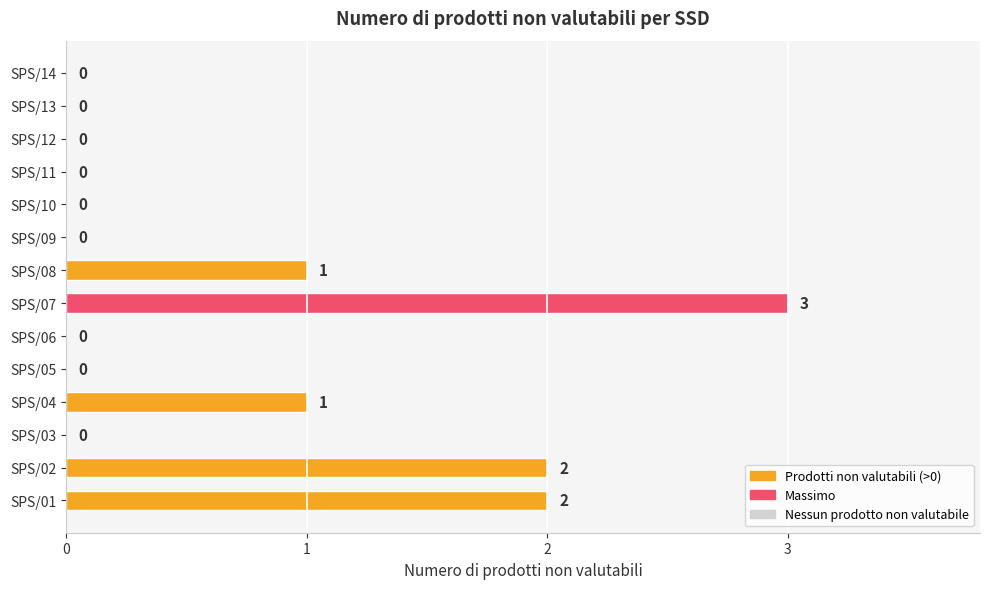

Is it true that the value at SPS/10 is 0?

True